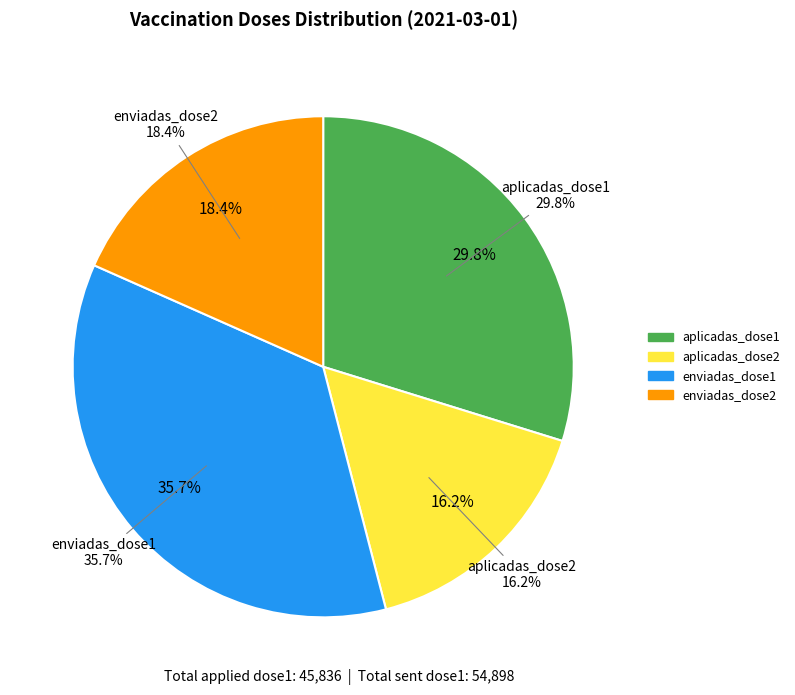

What percentage is NOT represented by aplicadas_dose2?

83.8%